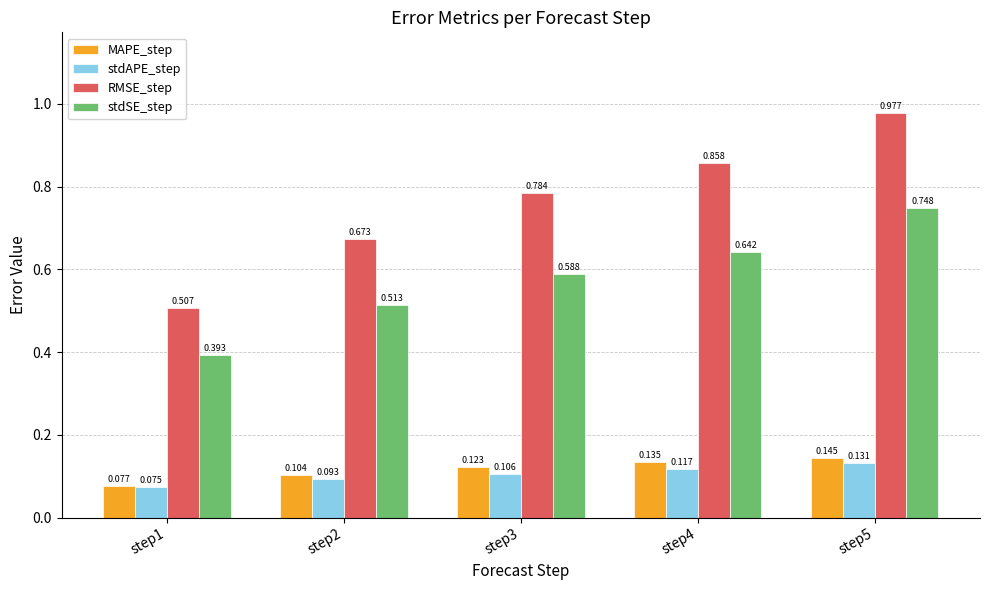

Which label corresponds to the smallest value in the chart?

step1